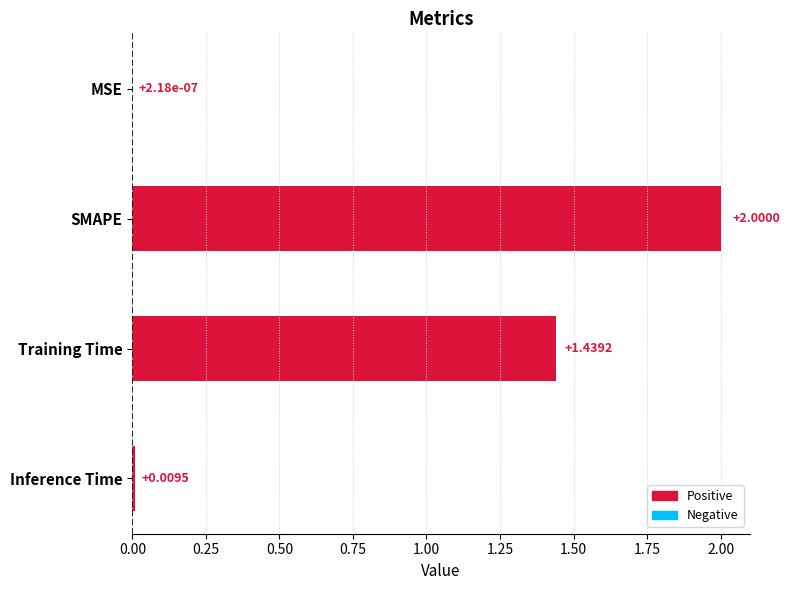

What is the sum of the values at Training Time and SMAPE?

3.4